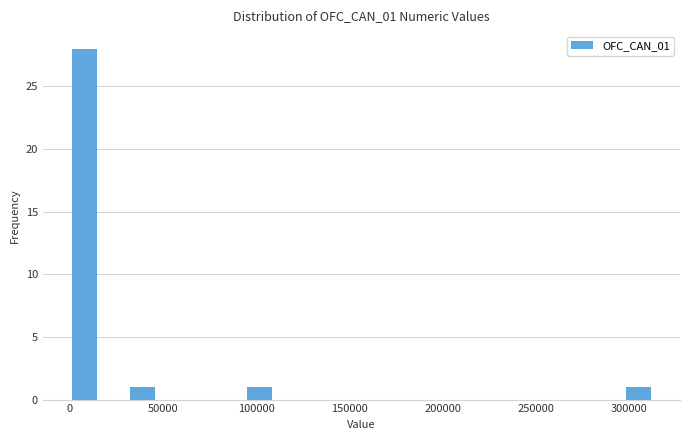

Around what value on the x-axis is the tallest bar? Give the approximate position of its centre, as read against the axis.

10000